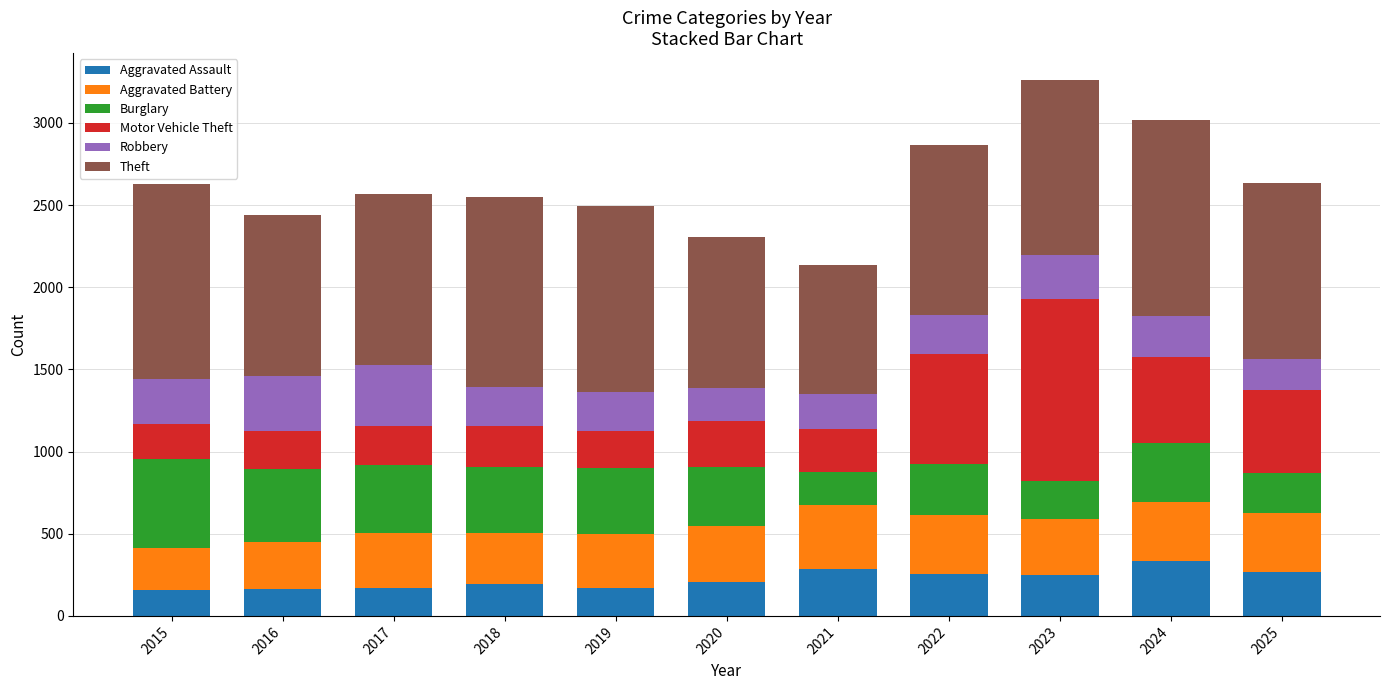

What is the sum of all Aggravated Assault values?

2456